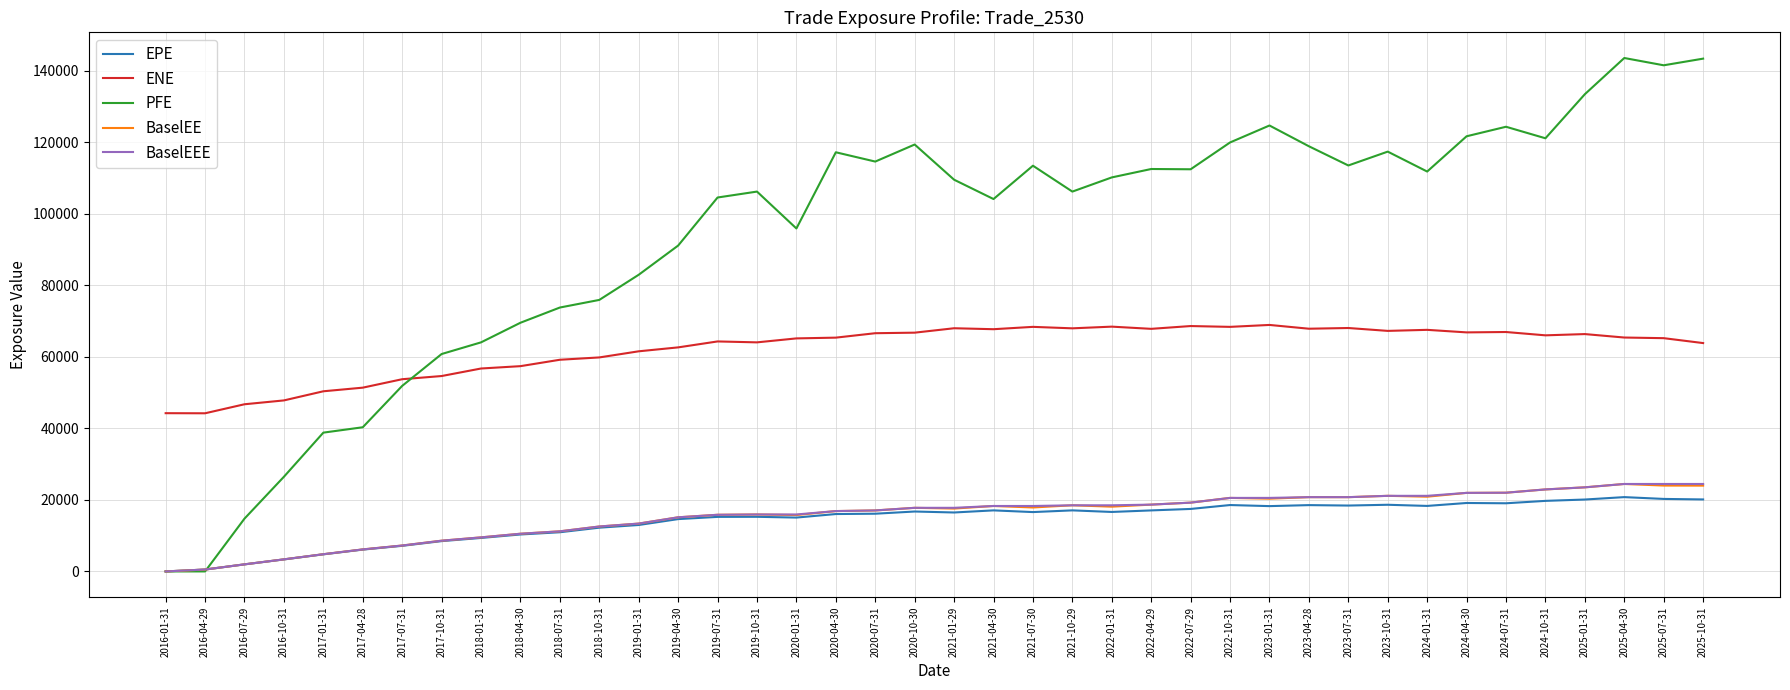

How many lines are shown in the chart?

5